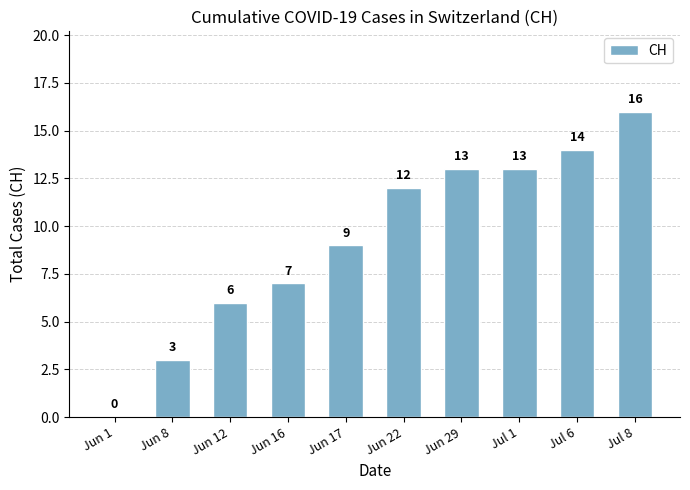

What is the approximate value at Jun 12, to the nearest 5?

5